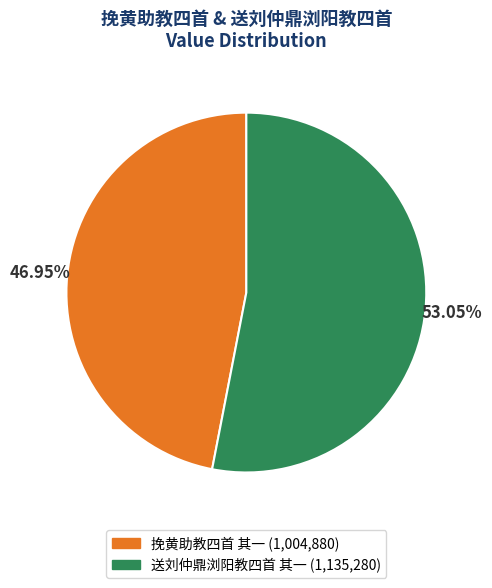

What is the majority slice?

送刘仲鼎浏阳教四首 其一